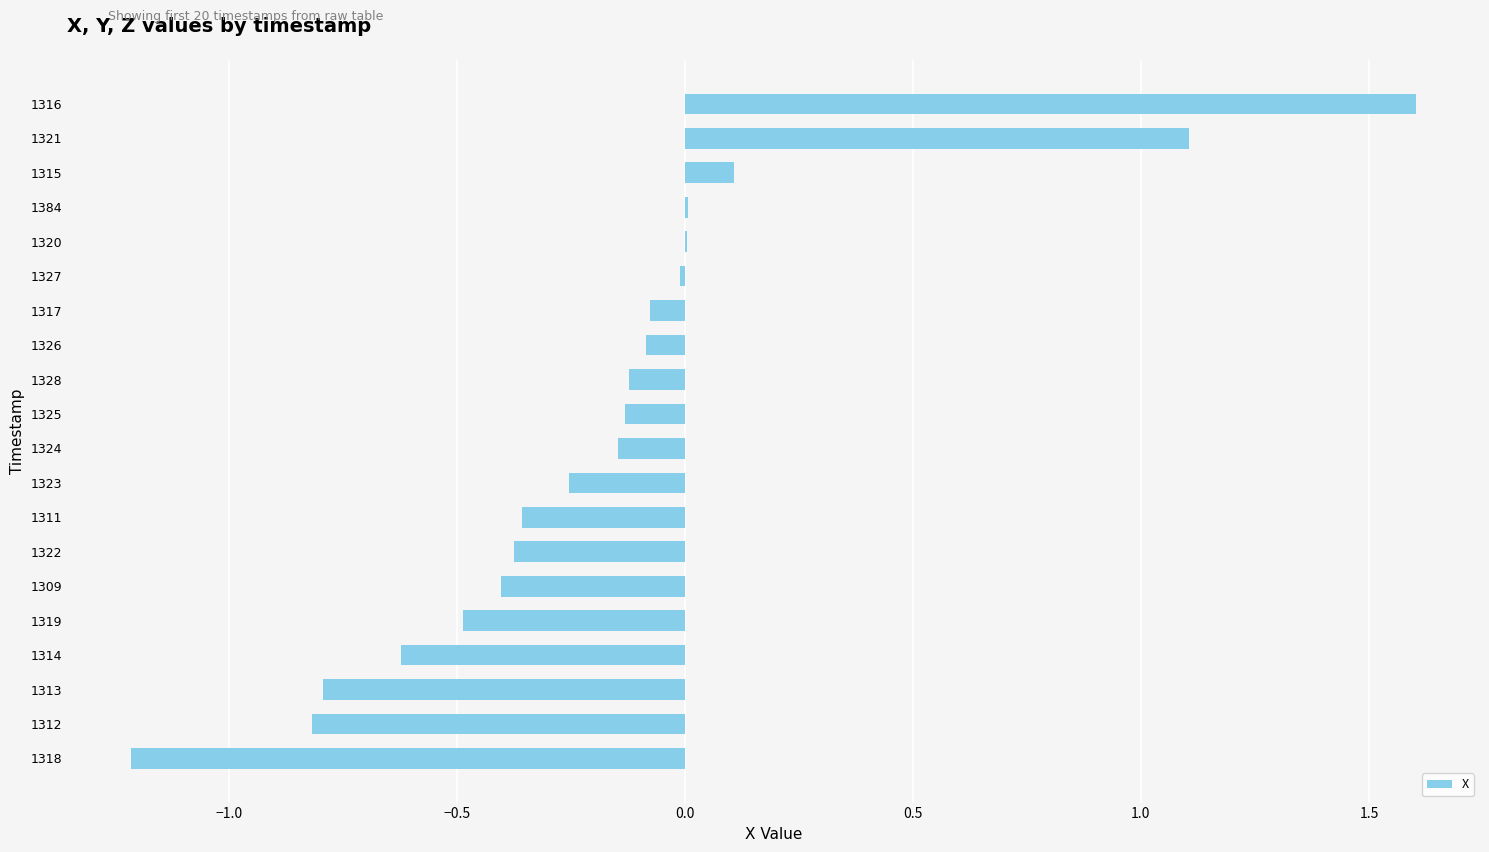

Between 1326 and 1311, which is larger?

1326